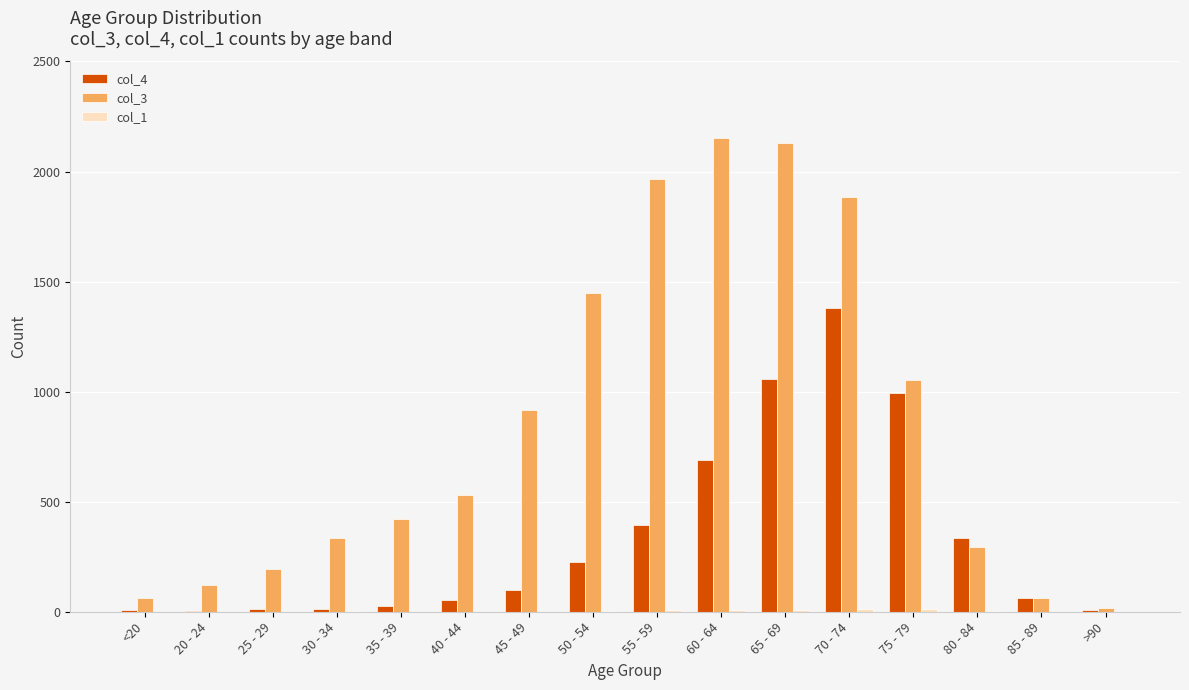

Which series has the largest total across all categories?

col_3